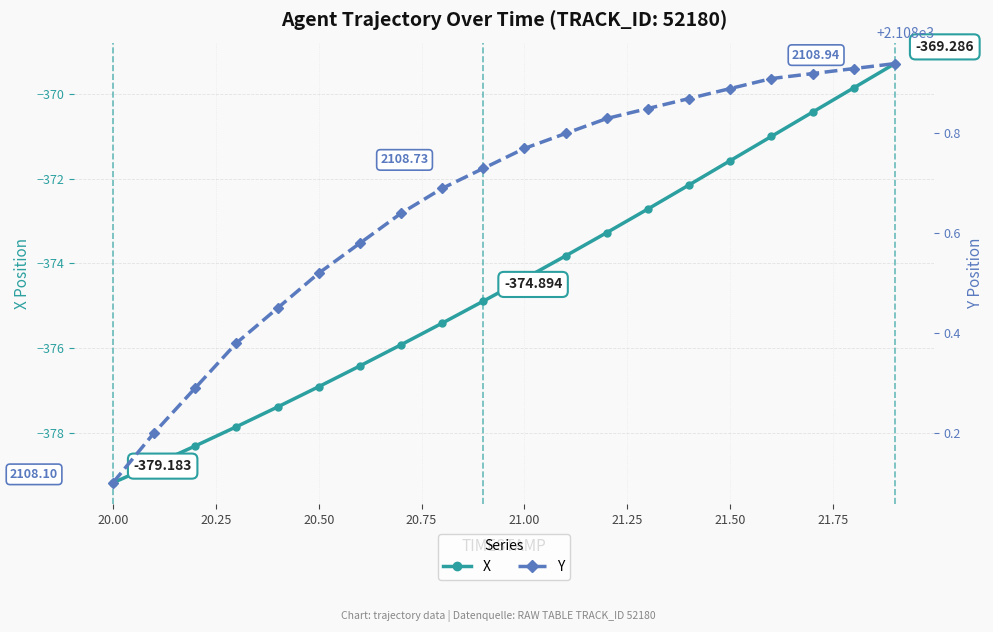

True or false: X has more than 0 interior local peaks.

False